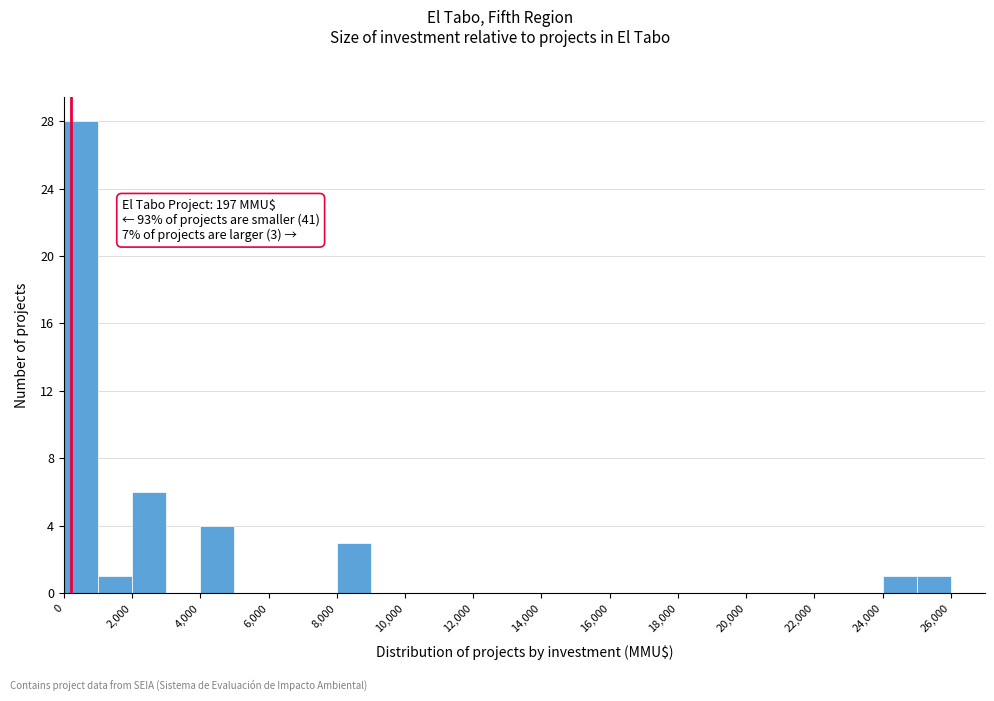

Which range on the x-axis has the tallest bar?

0 to 1000